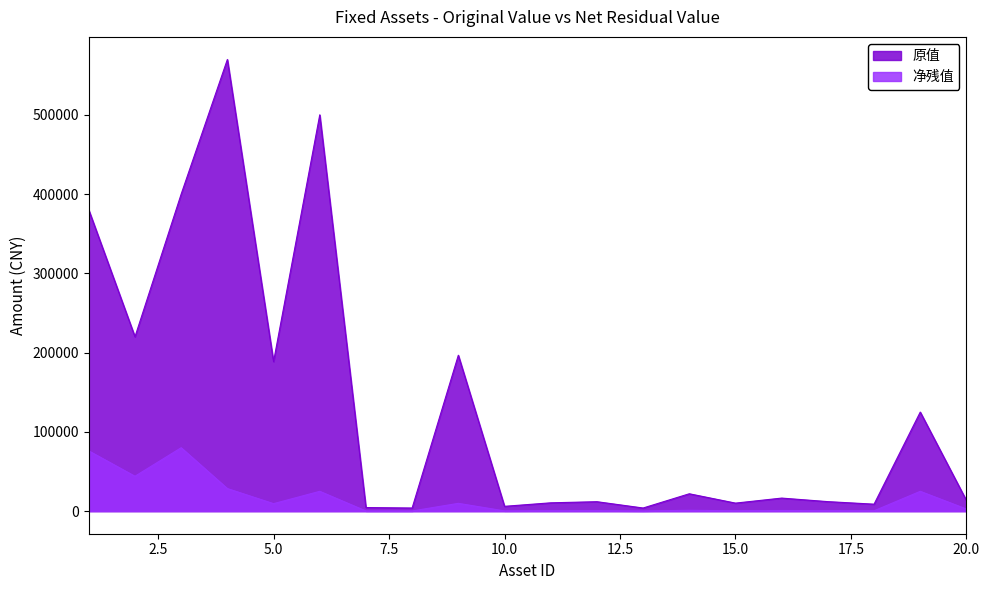

What is the difference between the highest and lowest values at 10.0?

5776.0